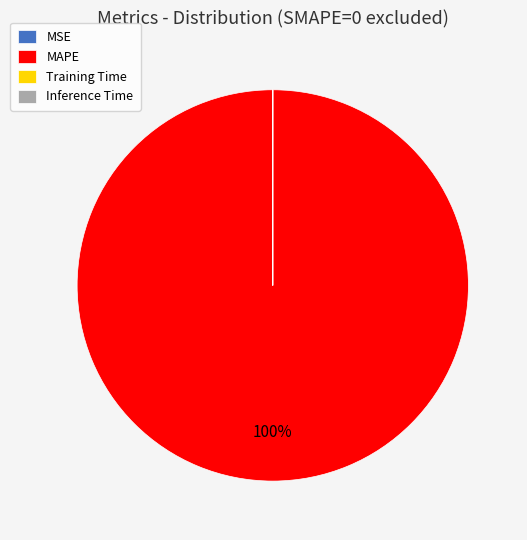

The MAPE slice represents 100% of the pie. True or false?

True